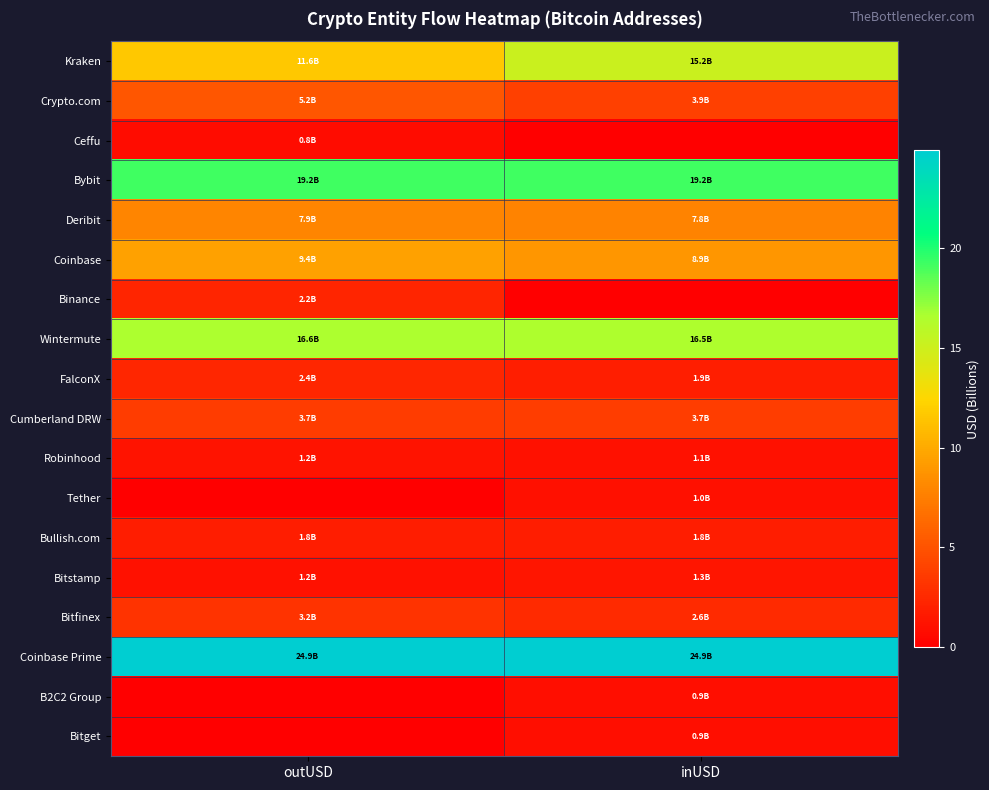

List the series in order of their peak value, highest first.

Coinbase Prime, Bybit, Wintermute, Kraken, Coinbase, Deribit, Crypto.com, Cumberland DRW, Bitfinex, FalconX, Binance, Bullish.com, Bitstamp, Robinhood, Tether, Bitget, B2C2 Group, Ceffu